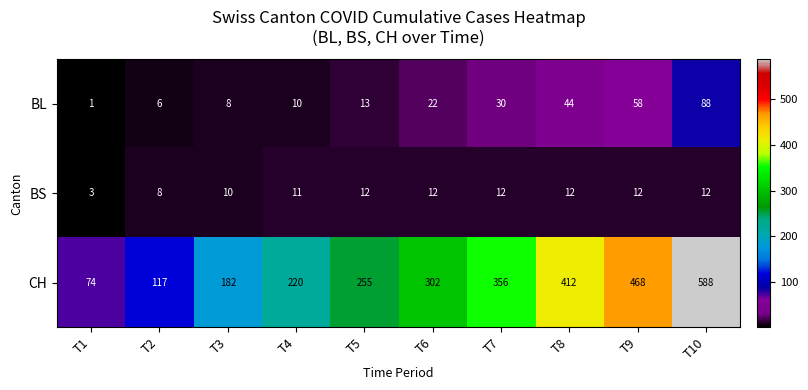

At which label does BL reach its minimum?

T1